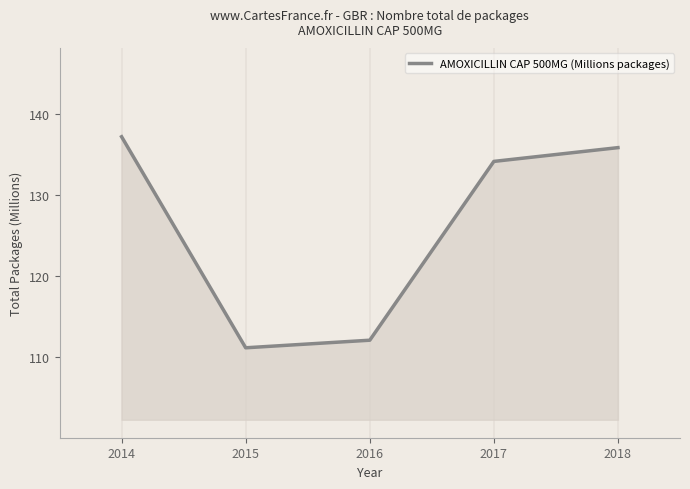

List the labels in order of value, smallest first.

2015, 2016, 2017, 2018, 2014